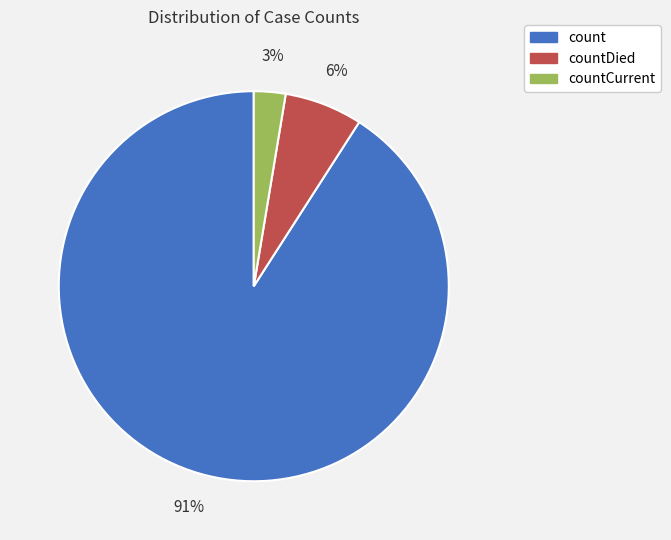

Between countCurrent and count, which is larger?

count